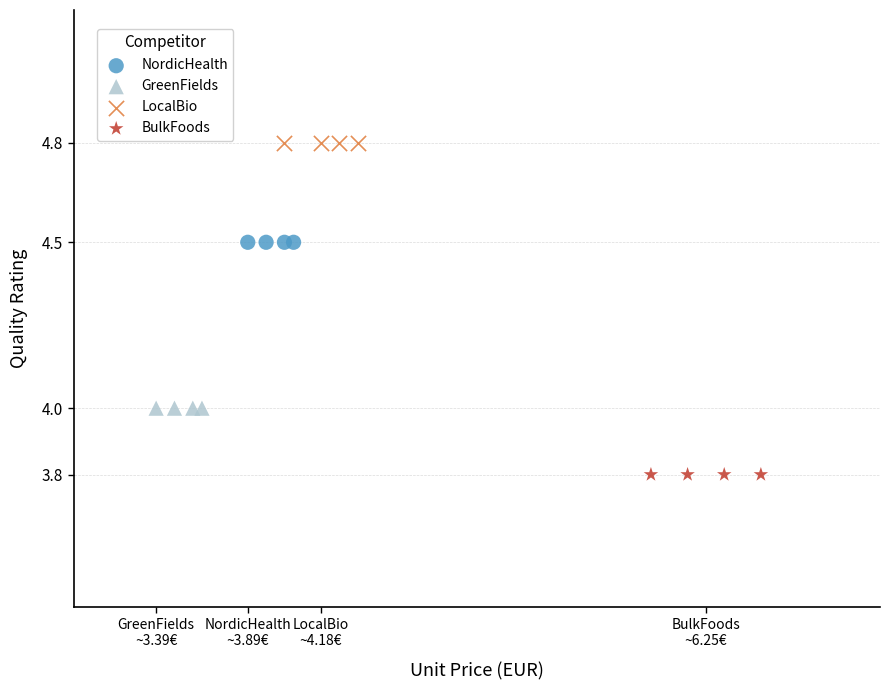

Which series reaches the maximum Y coordinate?

LocalBio